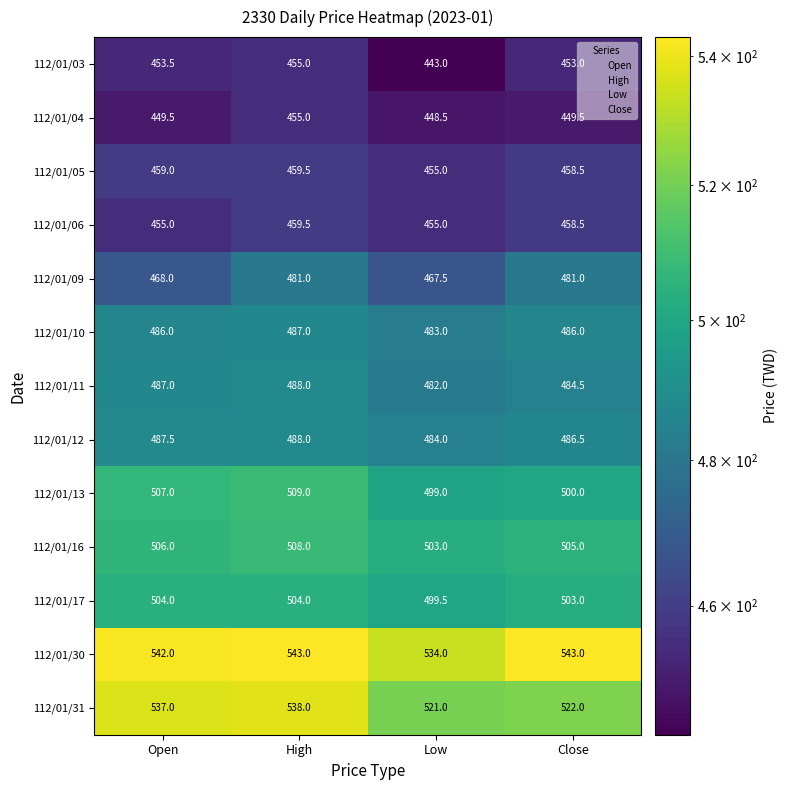

Between Open and High, which series saw the biggest shift?

112/01/09